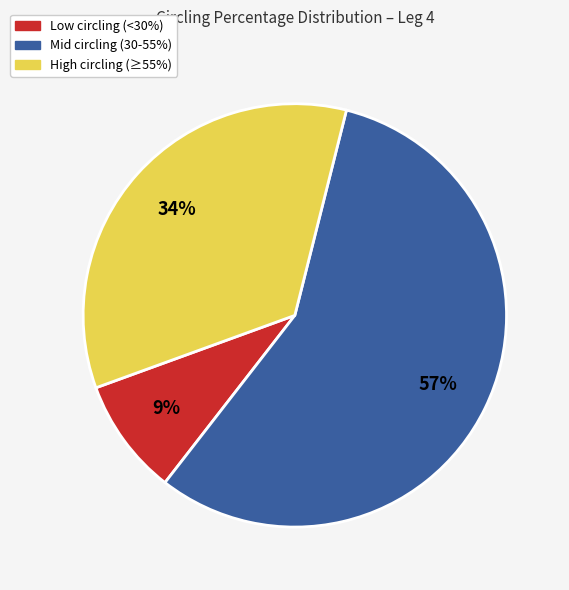

To the nearest percent, what is the difference between the largest and smallest slice percentages?

48%